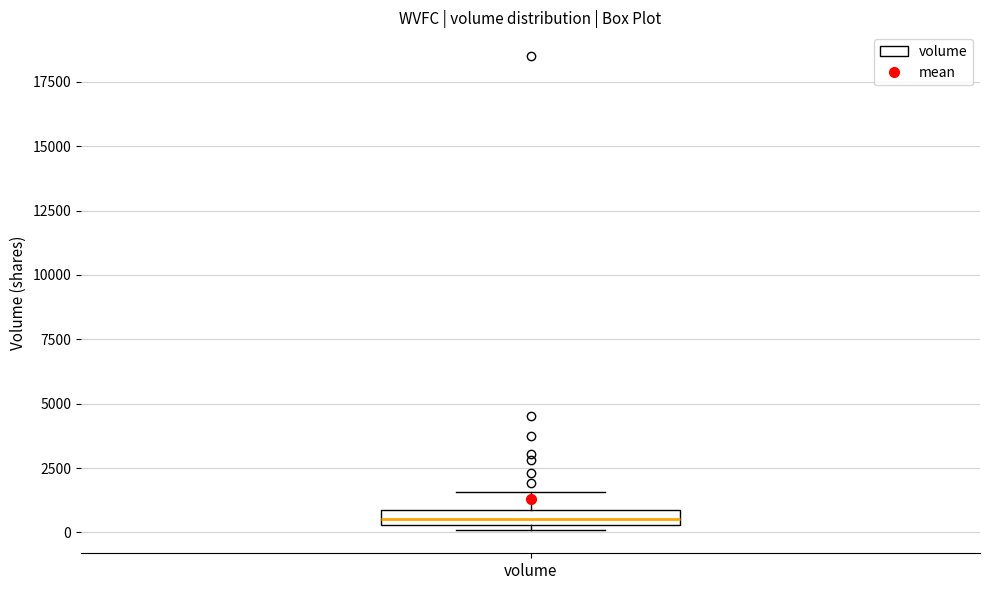

Where does the upper whisker of the box for volume end on the y-axis? The values are not printed on the chart, so give them approximately, as read against the axis.

1500